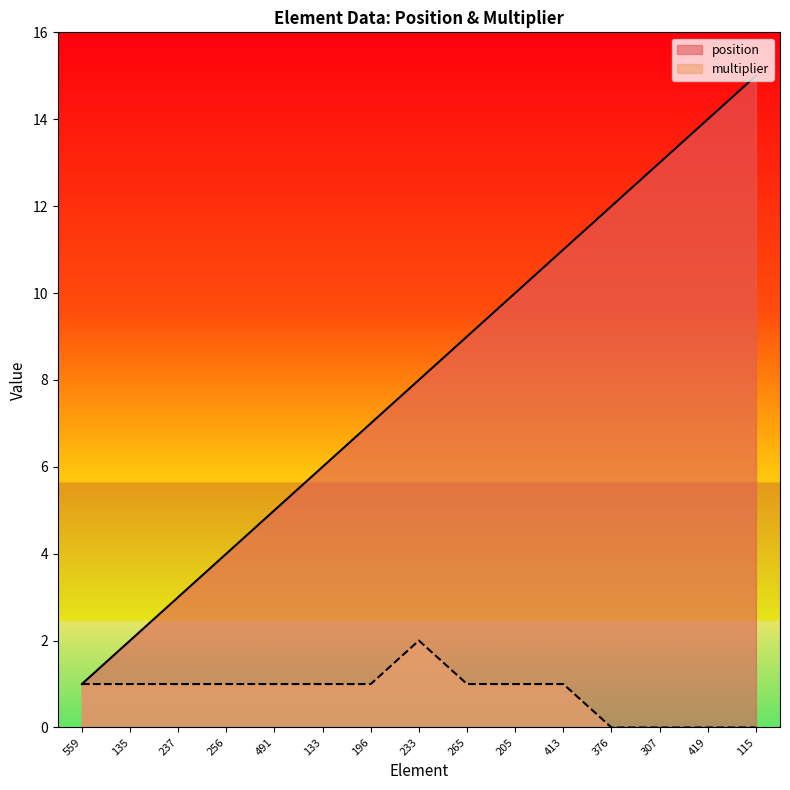

Which has a higher value, 376 or 133?

376